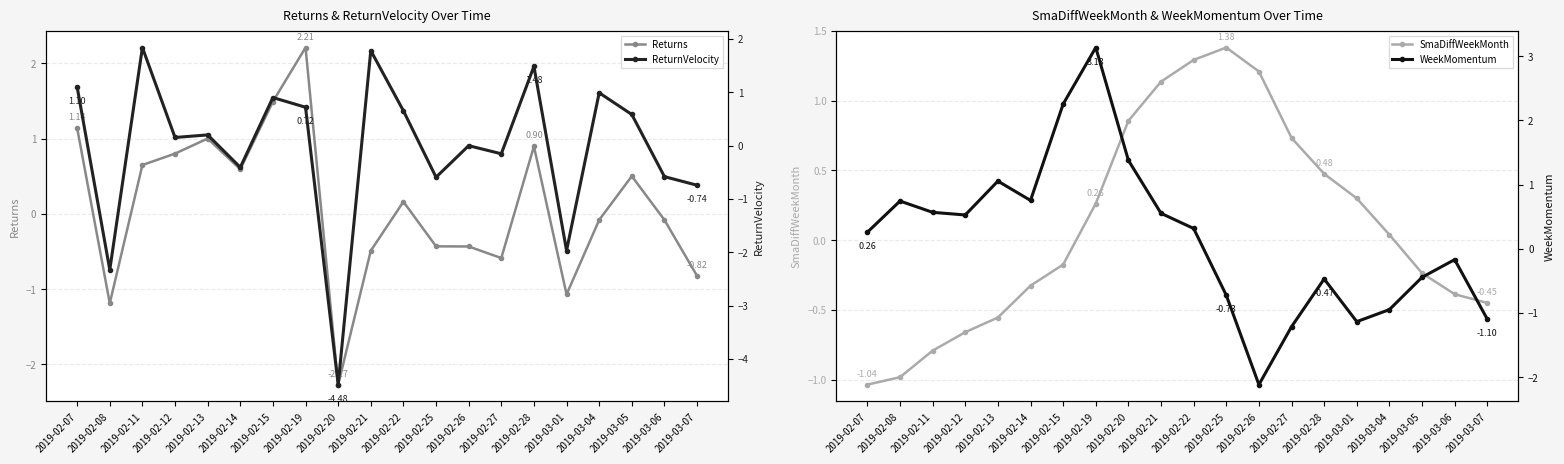

What is the minimum value for ReturnVelocity?

-4.5